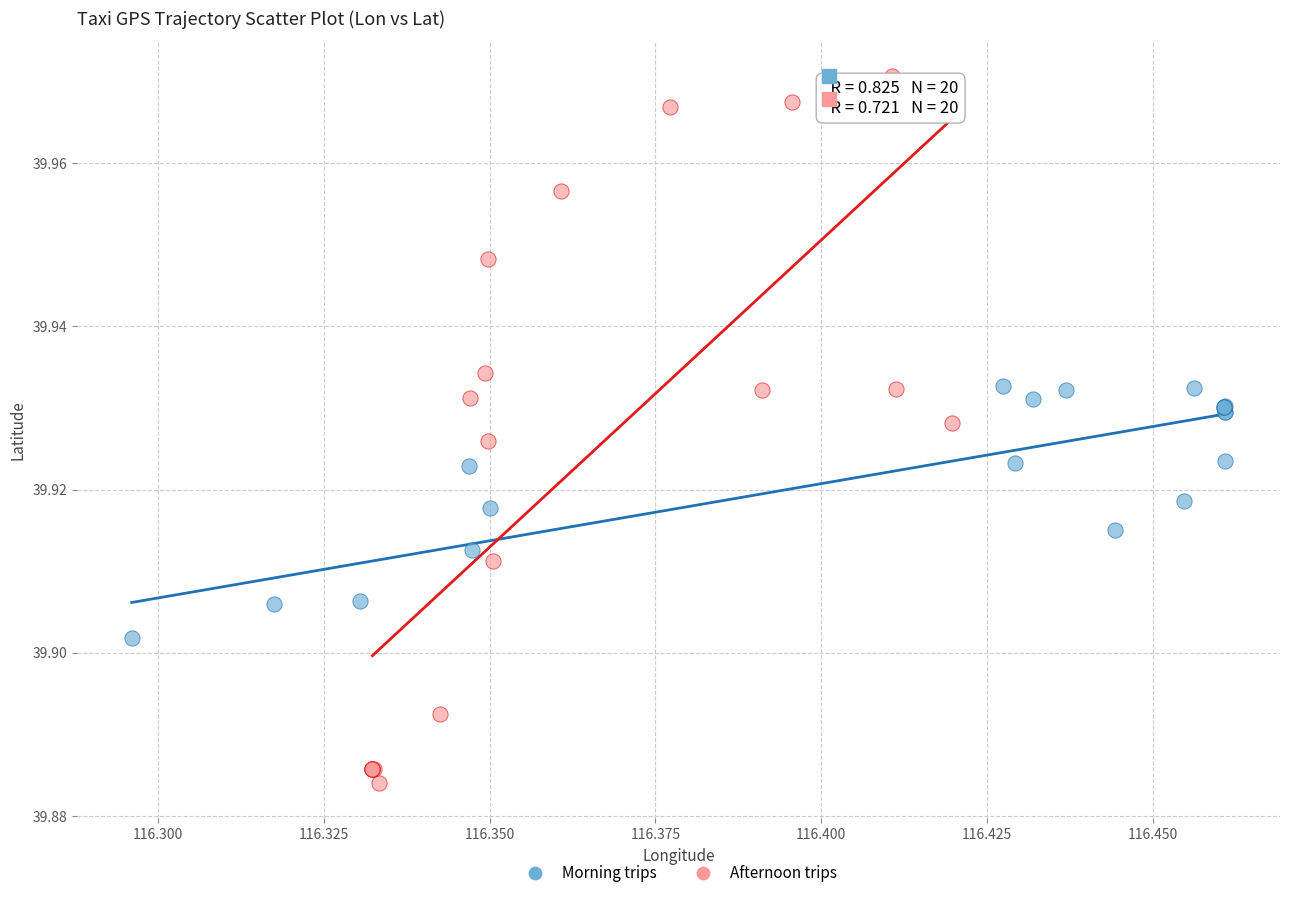

Which series has the largest Y range (max minus min)?

Afternoon trips